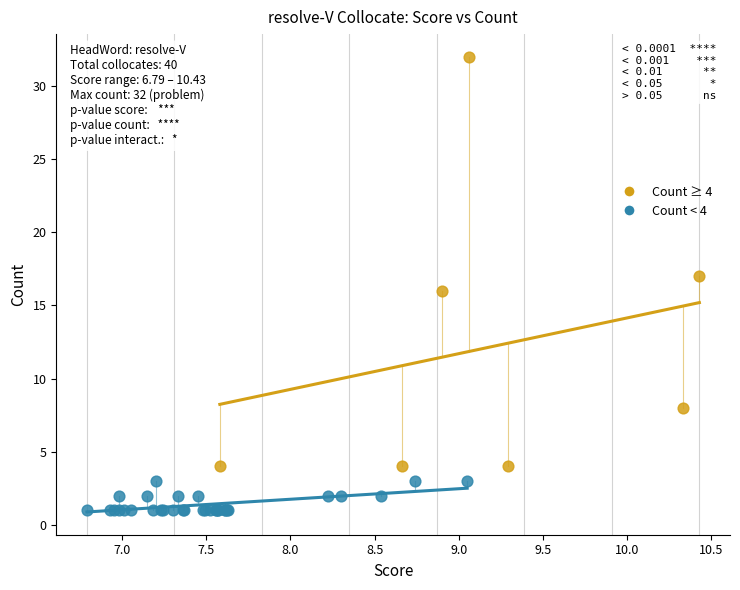

Which series reaches the maximum Y coordinate?

Count ≥ 4